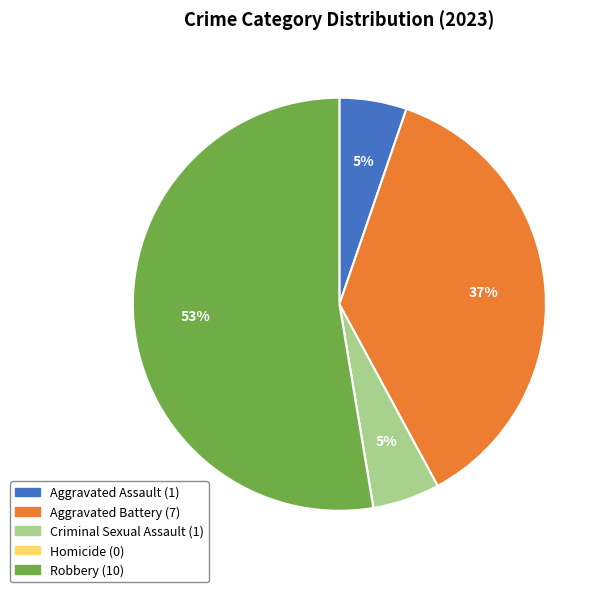

Which slice is the largest?

Robbery